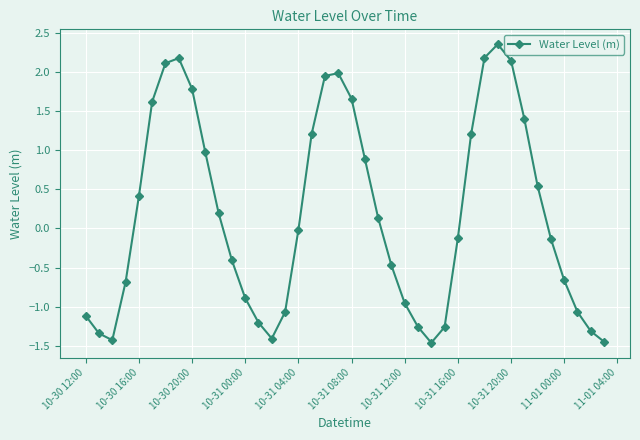

What is the minimum value shown in the chart?

-1.5